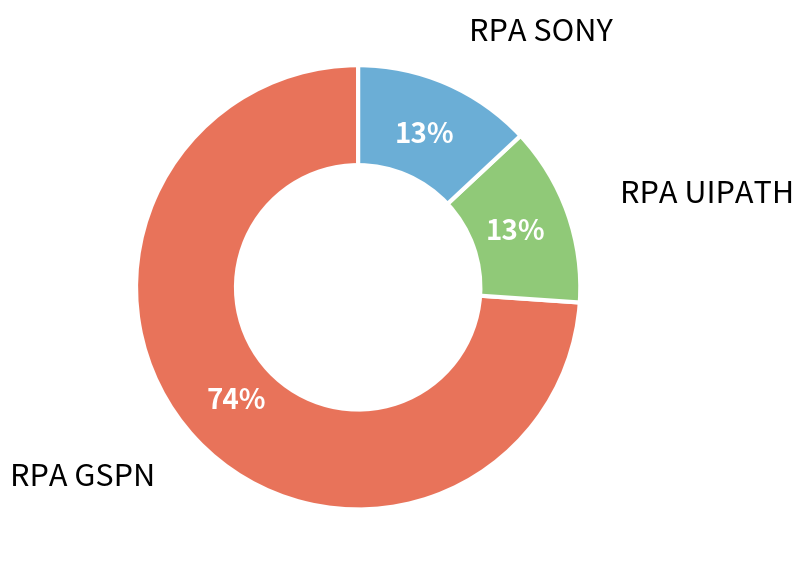

To the nearest percent, what is the difference between the largest and smallest slice percentages?

61%